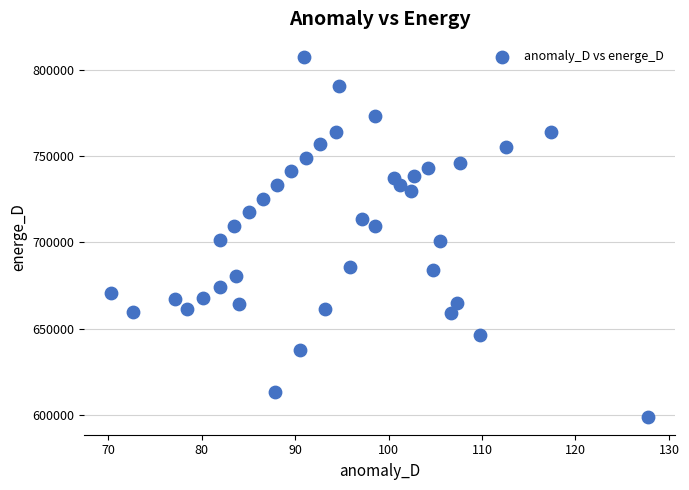

What is the range of Y values (max minus min)?

208835.3